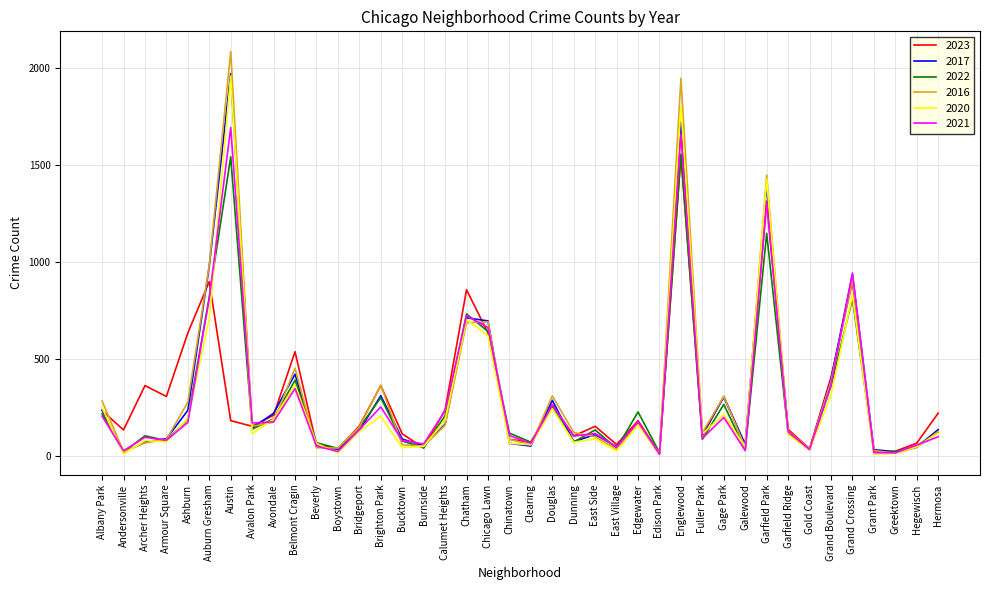

What is the difference between the 2022 values at Archer Heights and Bucktown?

27